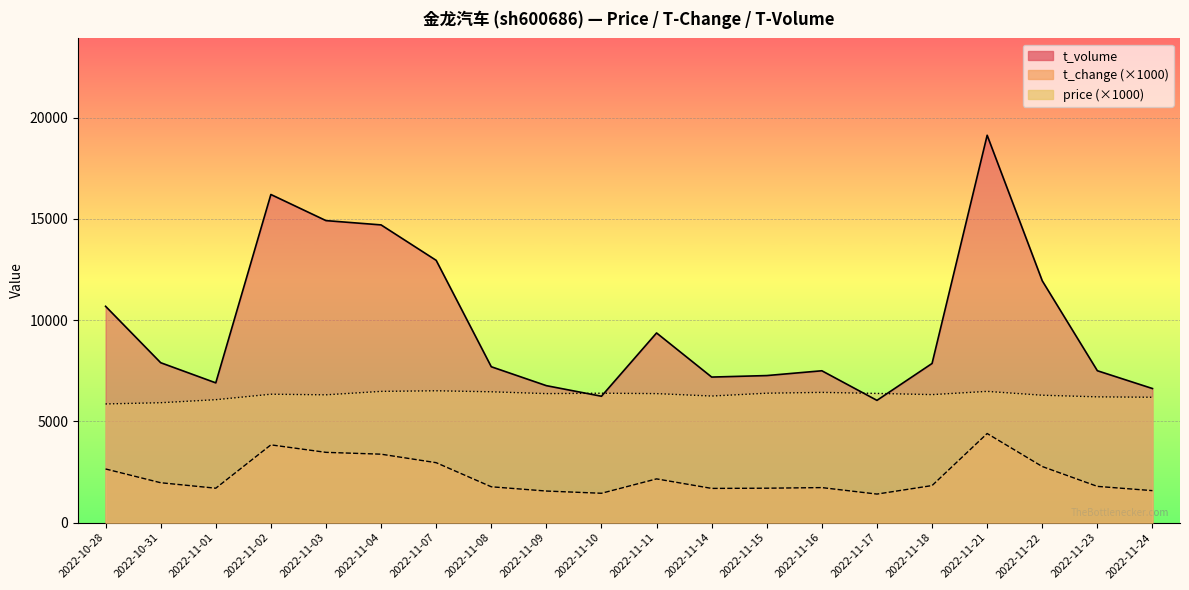

List the labels in order of t_change value, smallest first.

2022-11-17, 2022-11-10, 2022-11-09, 2022-11-24, 2022-11-14, 2022-11-01, 2022-11-15, 2022-11-16, 2022-11-08, 2022-11-23, 2022-11-18, 2022-10-31, 2022-11-11, 2022-10-28, 2022-11-22, 2022-11-07, 2022-11-04, 2022-11-03, 2022-11-02, 2022-11-21